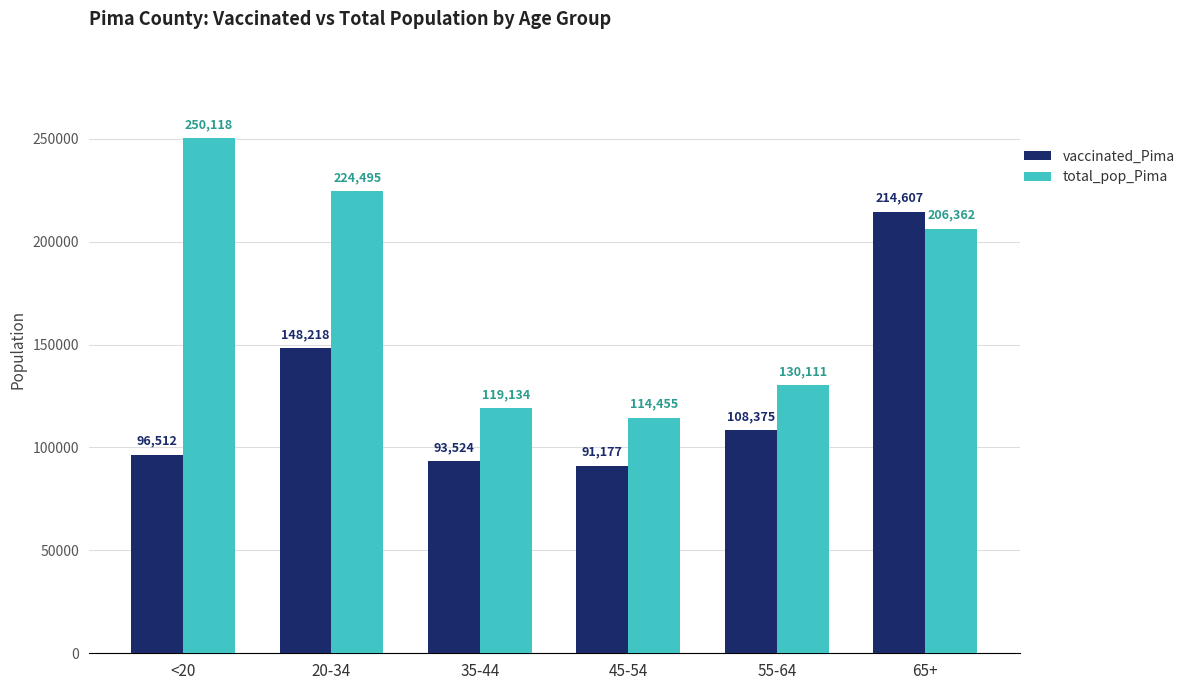

At which label does vaccinated_Pima first exceed 108375?

20-34